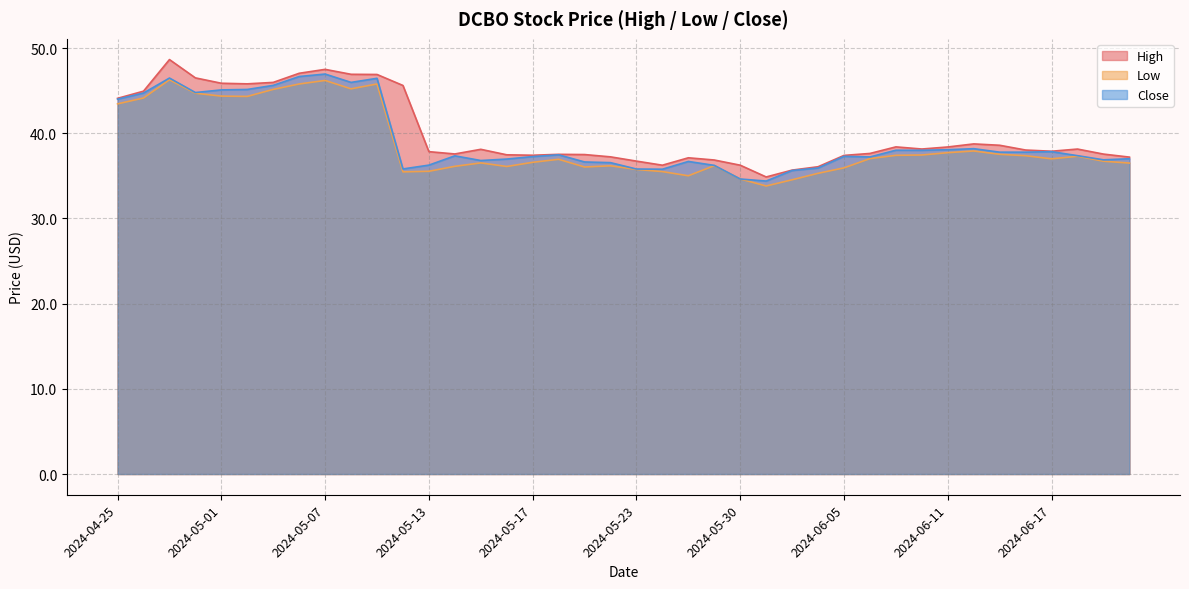

Is it true that High equals 54.4 at 2024-05-15?

False